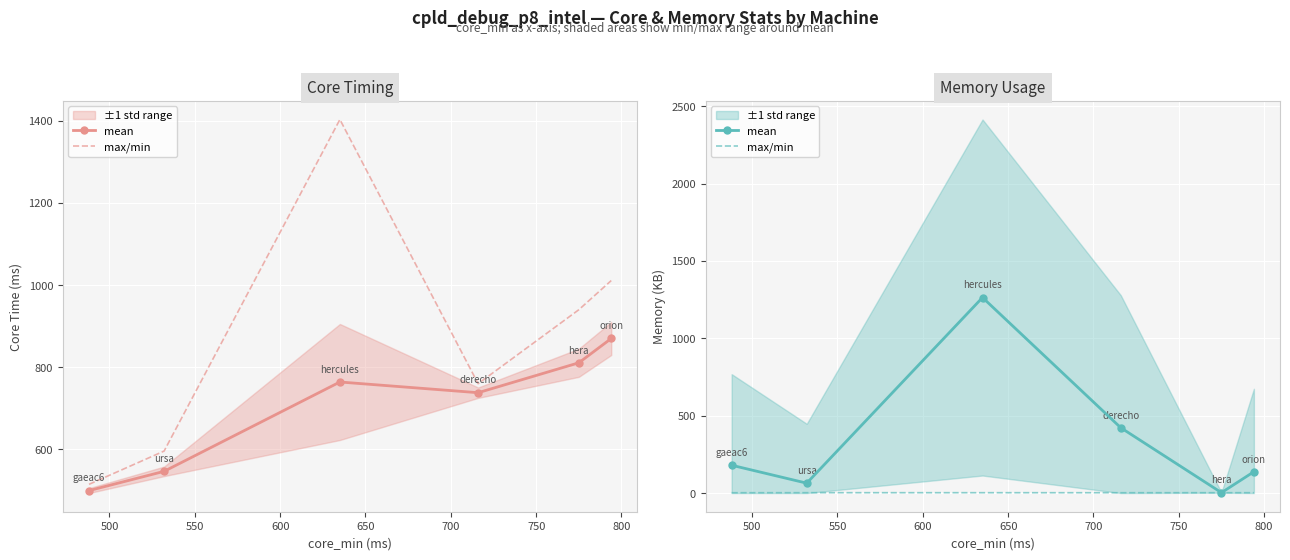

What is the difference between the max/min values at 650 and 600?

0.1